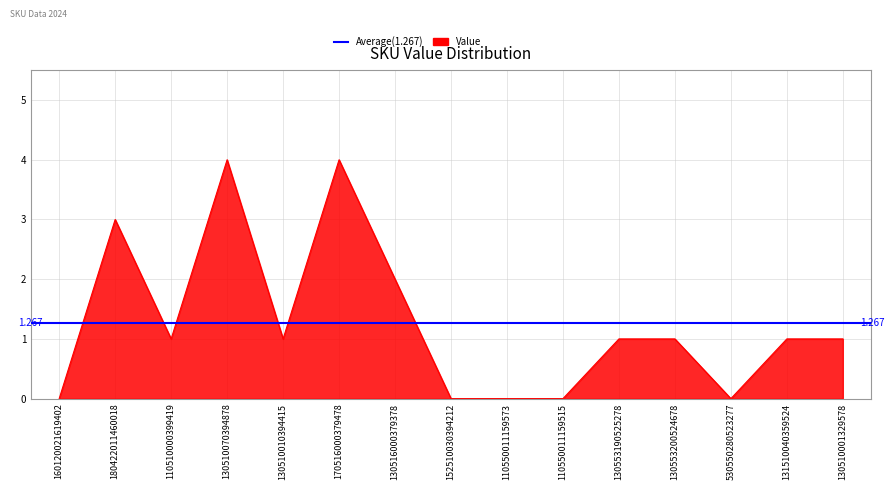

At which category does the data reach its first local valley?

110510000399419